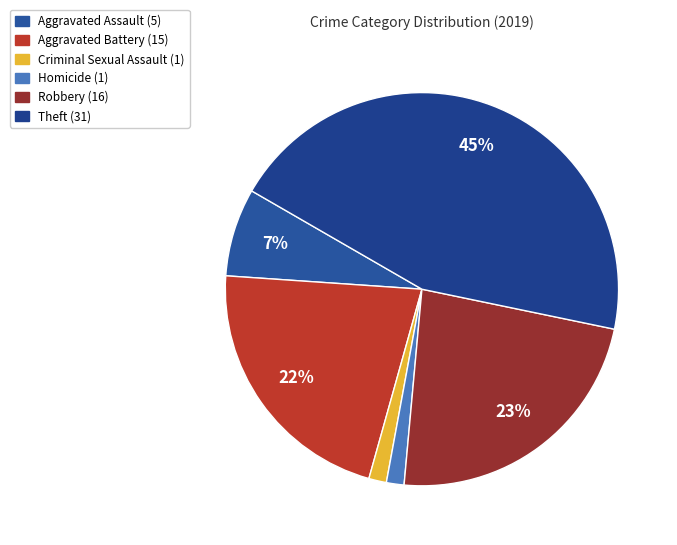

To the nearest percent, what is the difference between the Aggravated Battery and Criminal Sexual Assault slice percentages?

20%